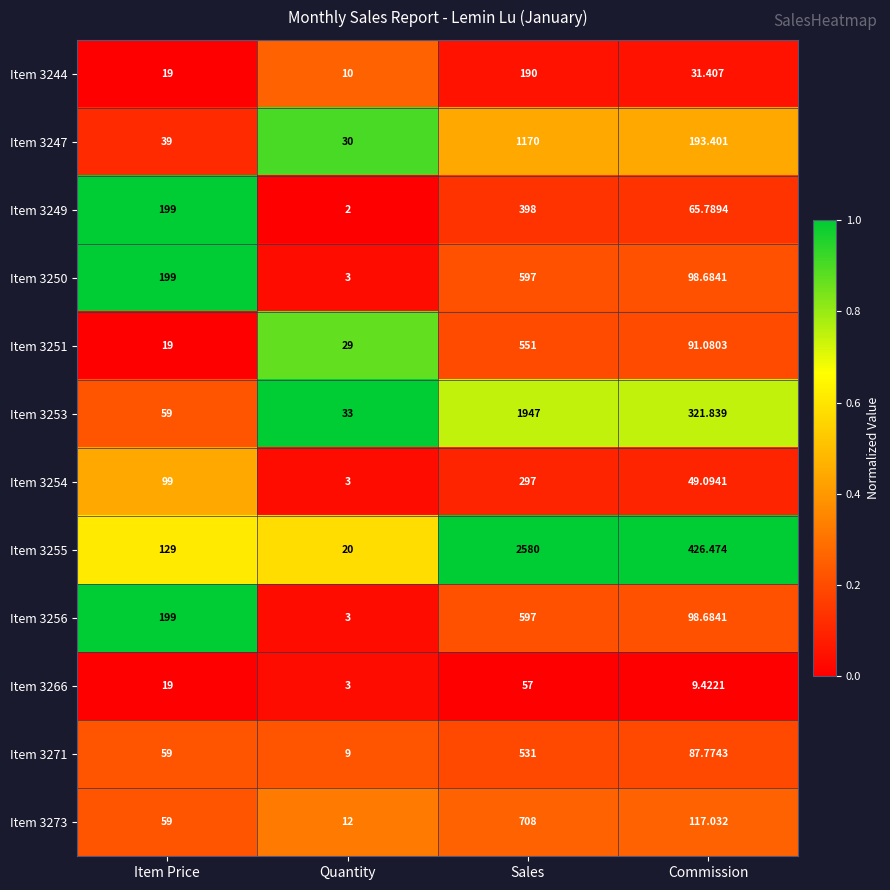

At which category is the sum across all series the highest?

Sales